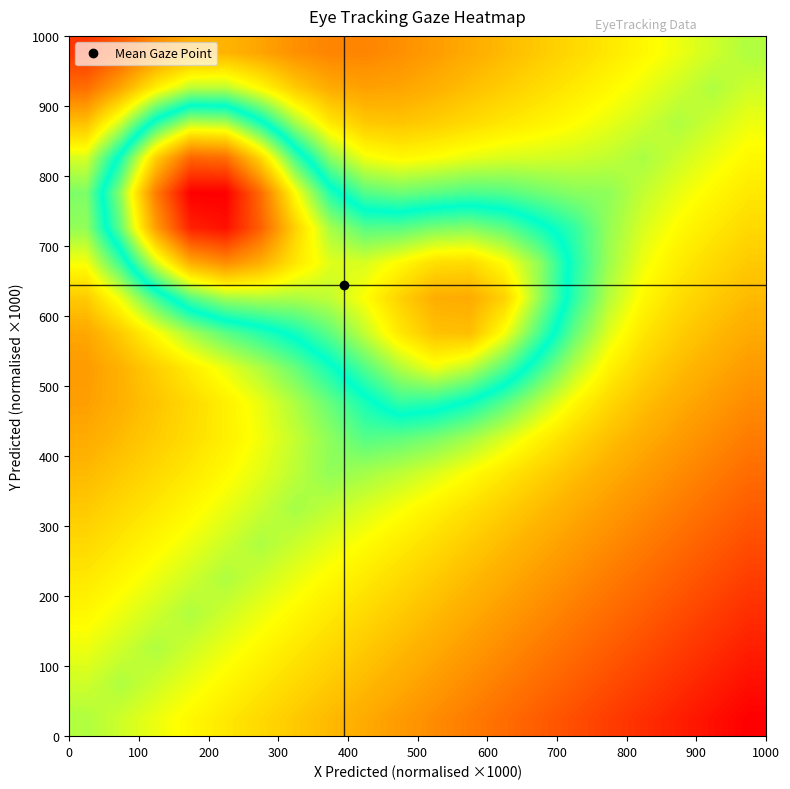

How many categories are shown in the chart?

20